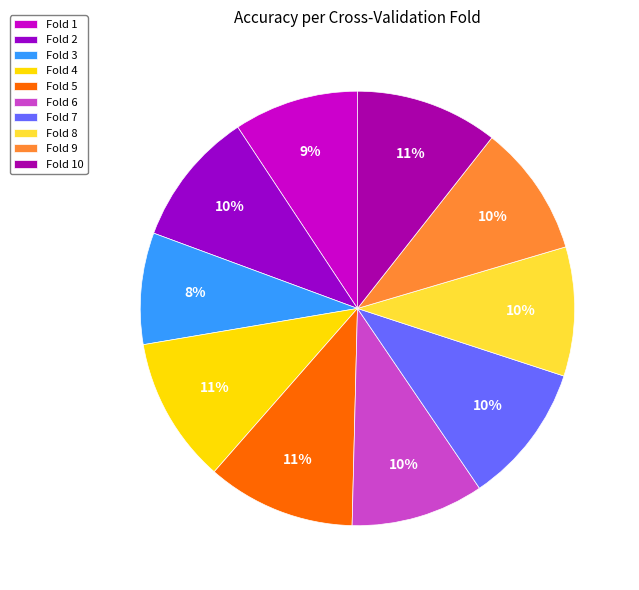

What portion of the pie excludes Fold 1?

90.7%